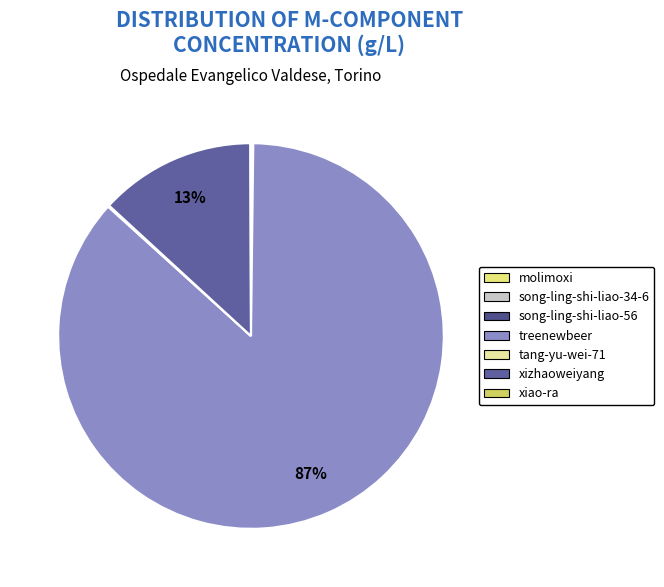

Combined, what portion of the pie is molimoxi and tang-yu-wei-71?

0.1%